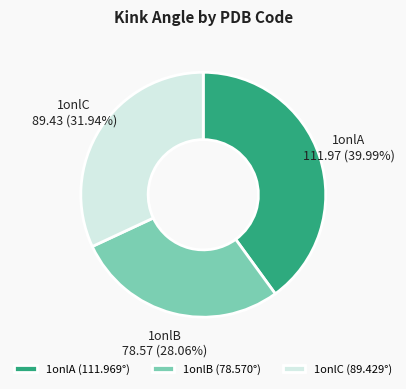

What is the total percentage of 1onlA and 1onlC?

71.9%